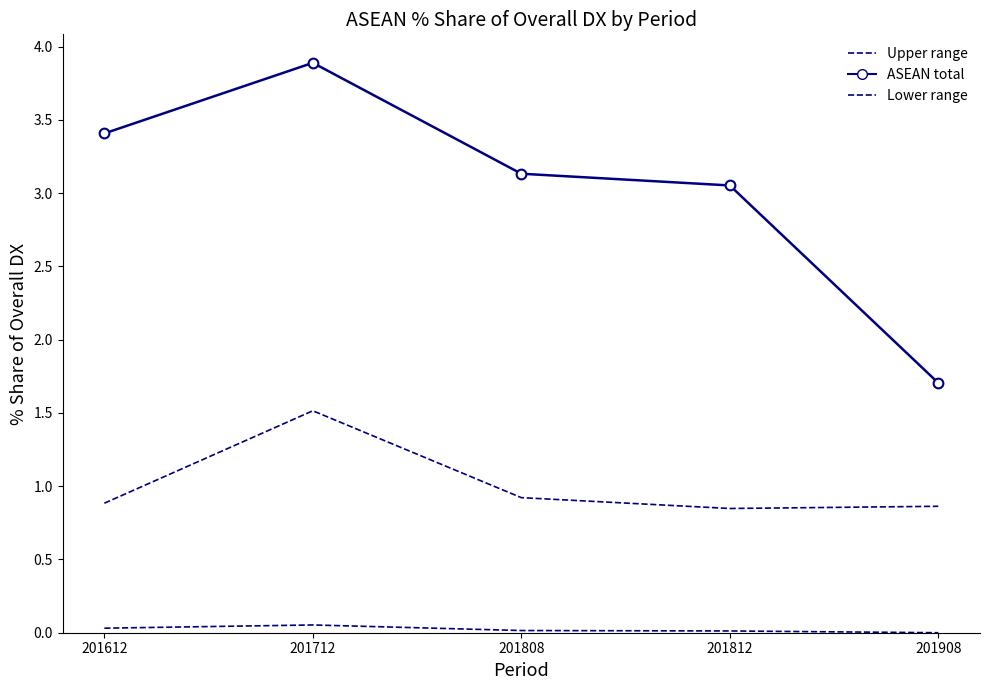

Where is ASEAN total nearest to the value 2?

201908